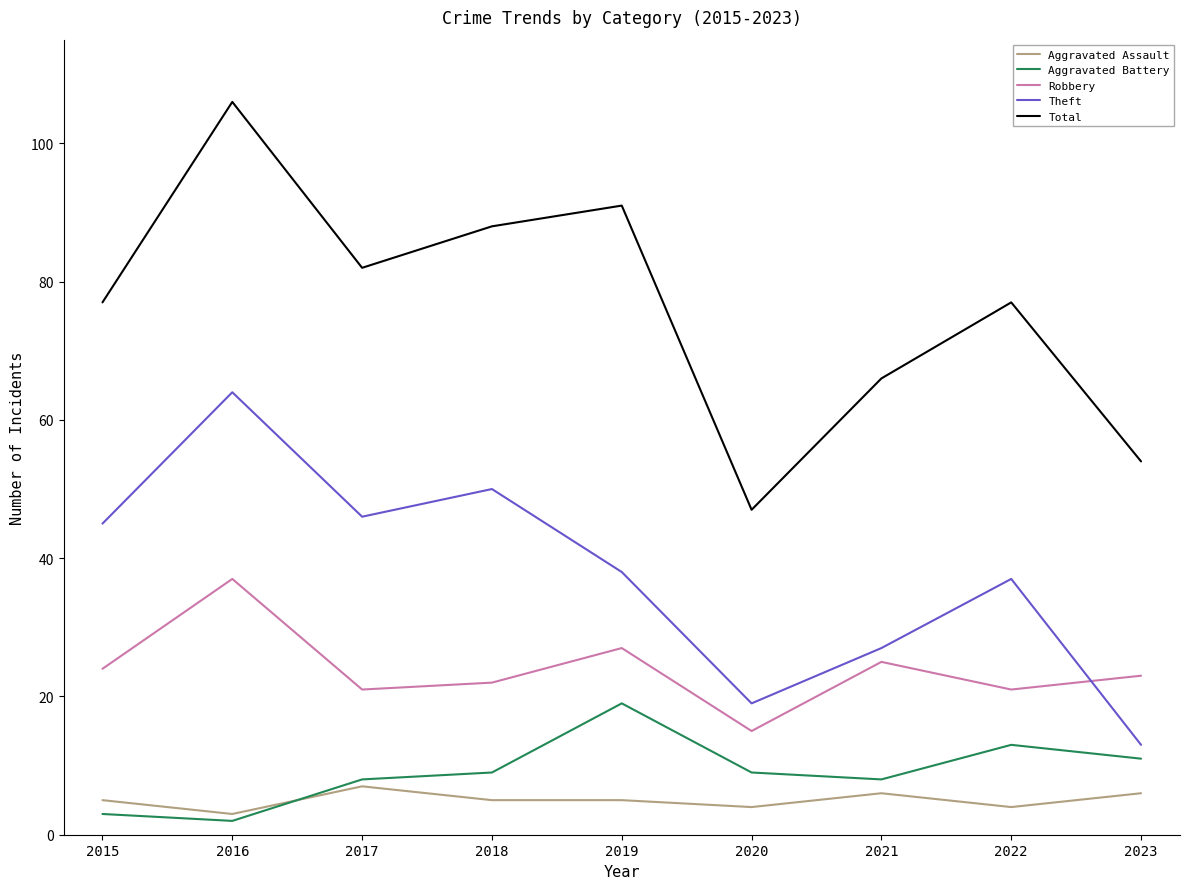

List the series in order of their peak value, highest first.

Total, Theft, Robbery, Aggravated Battery, Aggravated Assault